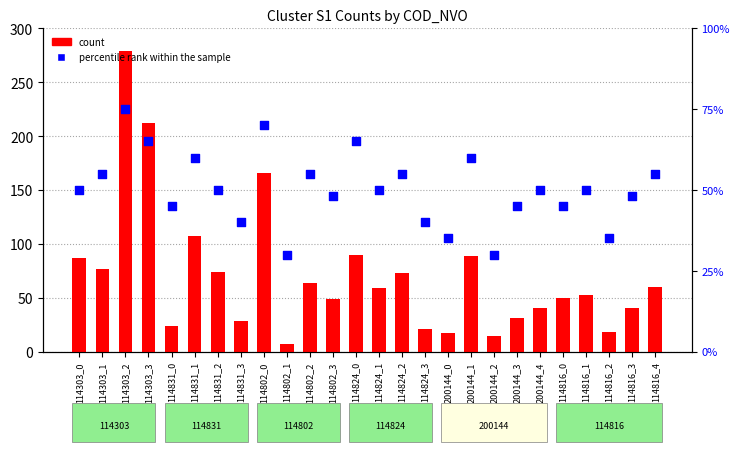

Which series has the largest total across all categories?

count